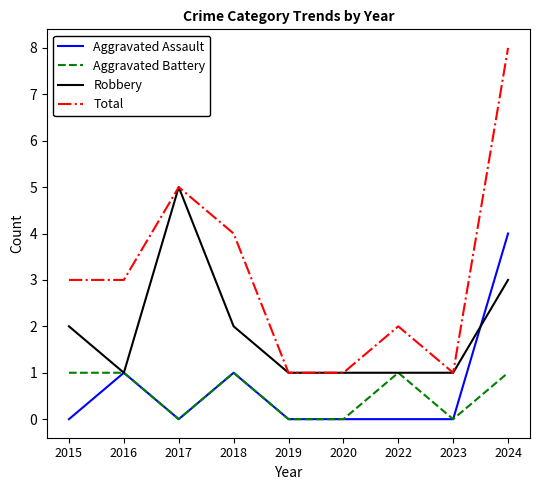

True or false: Aggravated Assault and Total intersect in this chart.

False